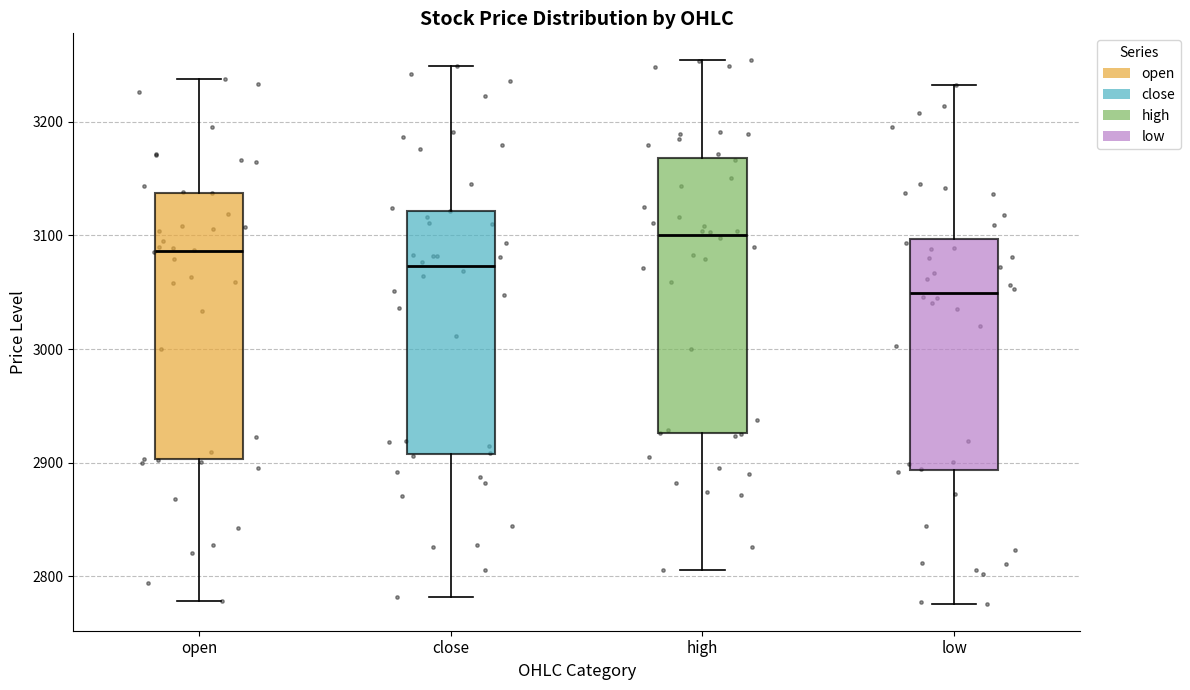

Which box has the lowest median line?

low